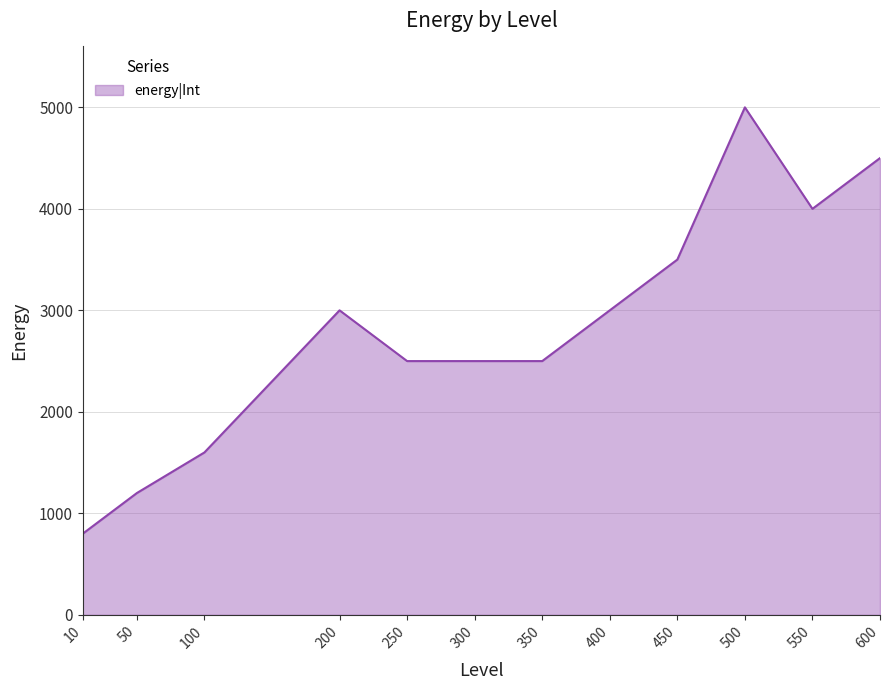

Reading left to right, what are all the values shown in this chart?

10=800	50=1200	100=1600	200=3000	250=2500	300=2500	350=2500	400=3000	450=3500	500=5000	550=4000	600=4500